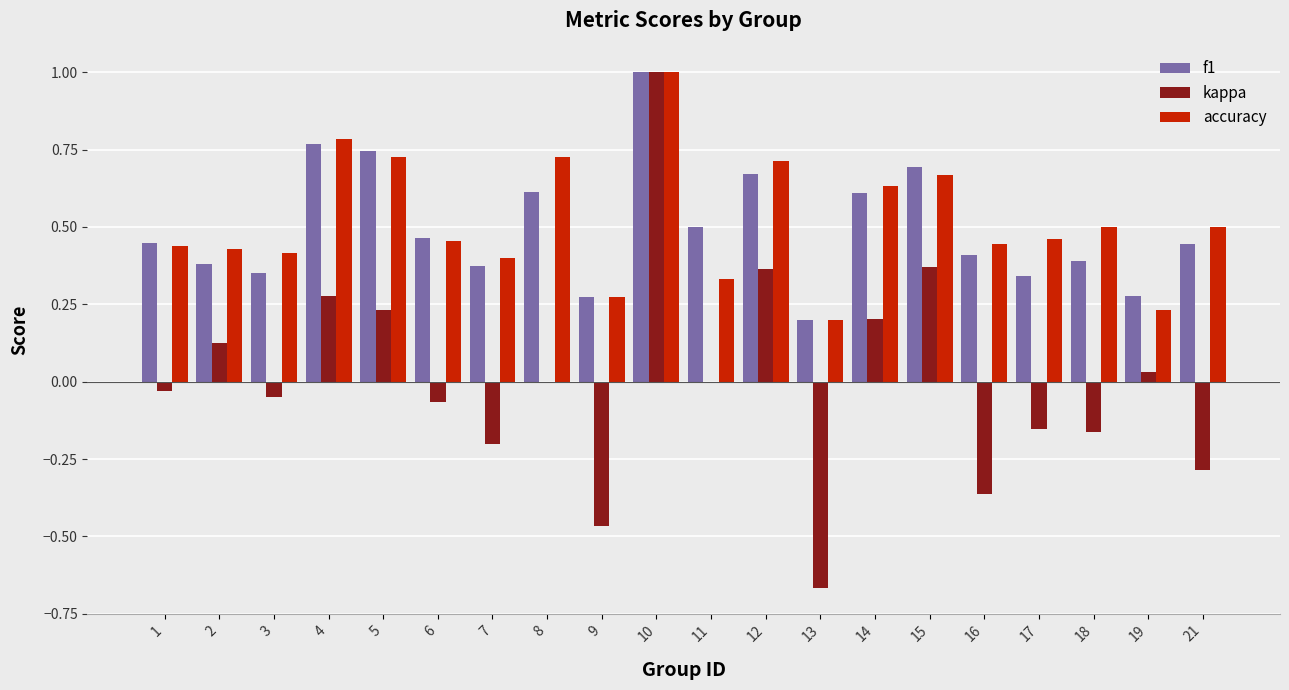

Is it true that accuracy equals 1.3 at 4?

False